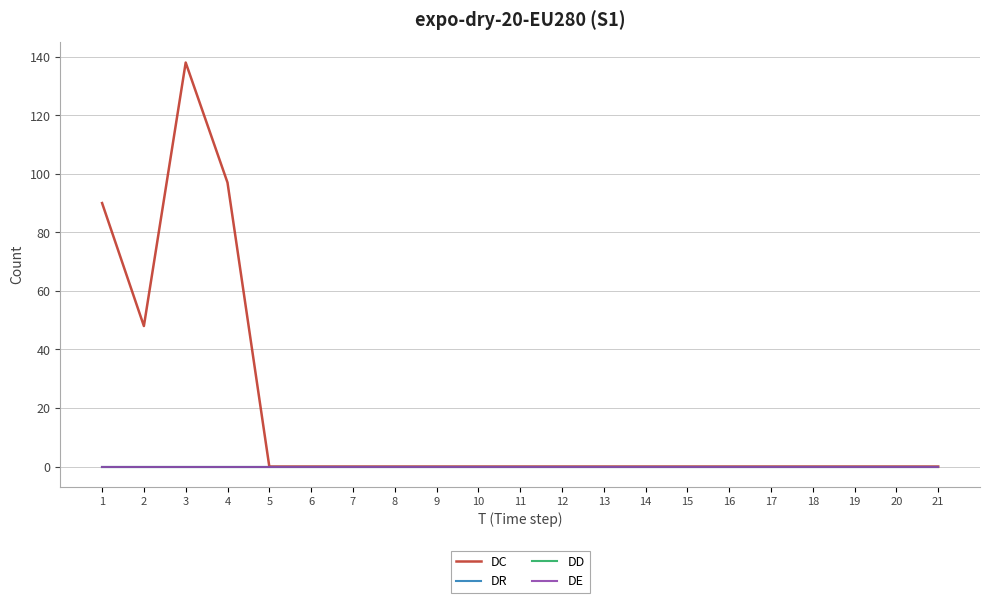

Is it true that DR equals 0 at 8?

True